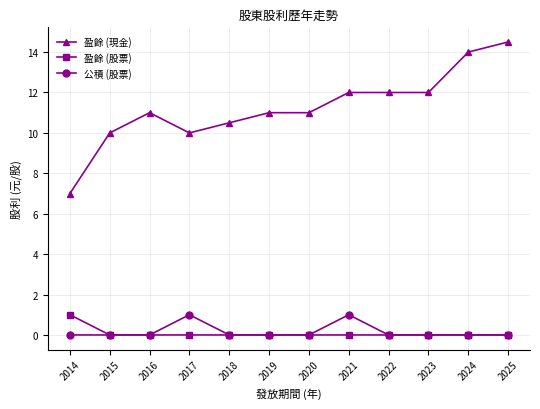

What is the greatest value displayed?

14.5